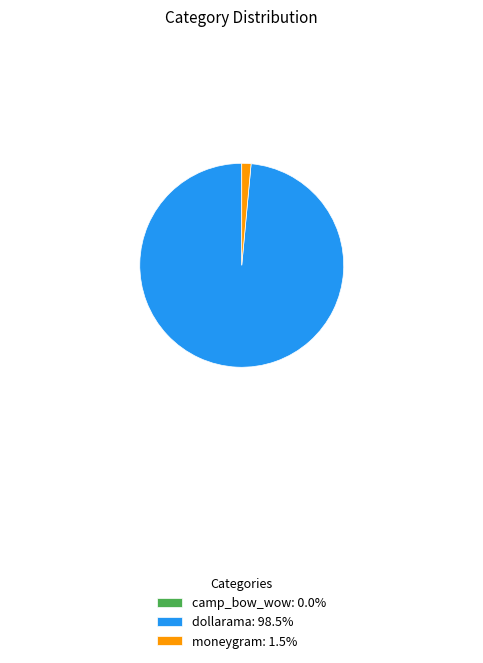

Is there any slice that represents more than half of the pie?

Yes